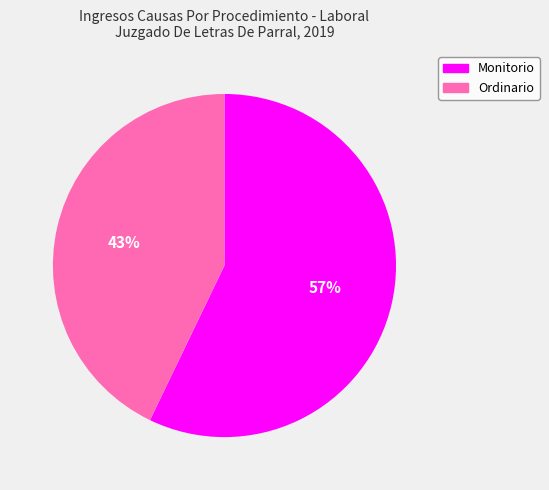

Between Ordinario and Monitorio, which is larger?

Monitorio